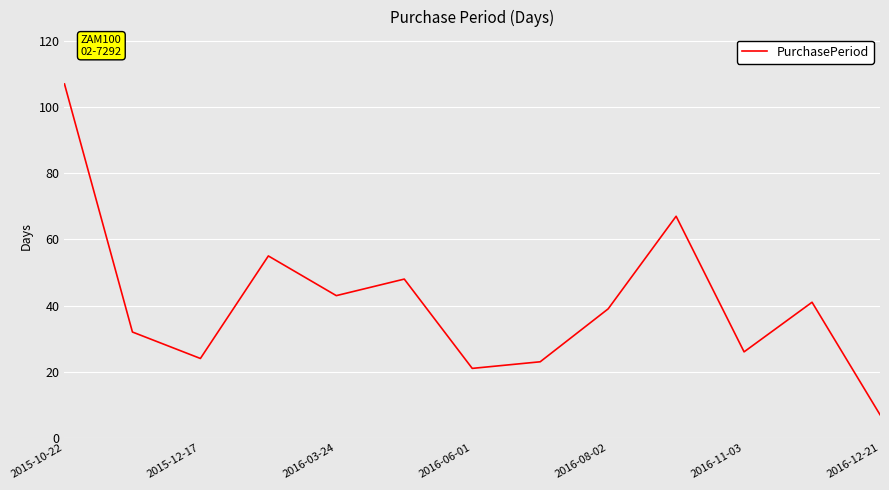

What is the smallest value displayed?

7